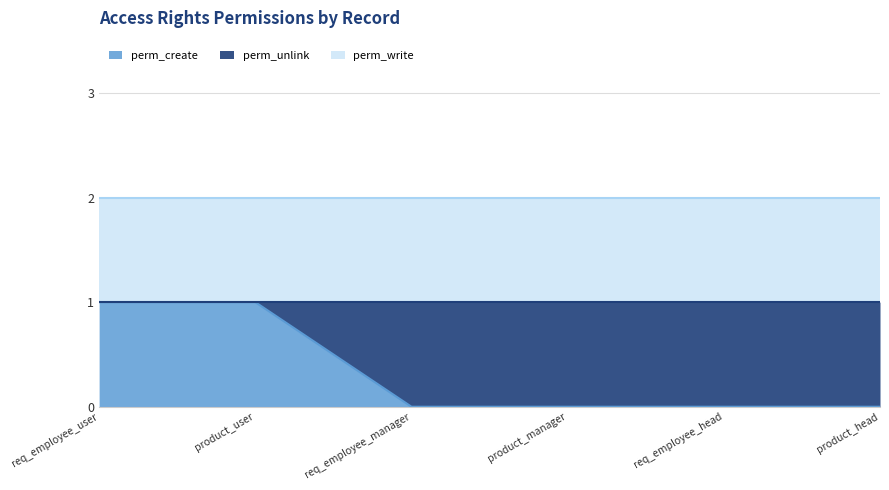

At which label is perm_create (line) closest to 0?

req_employee_manager